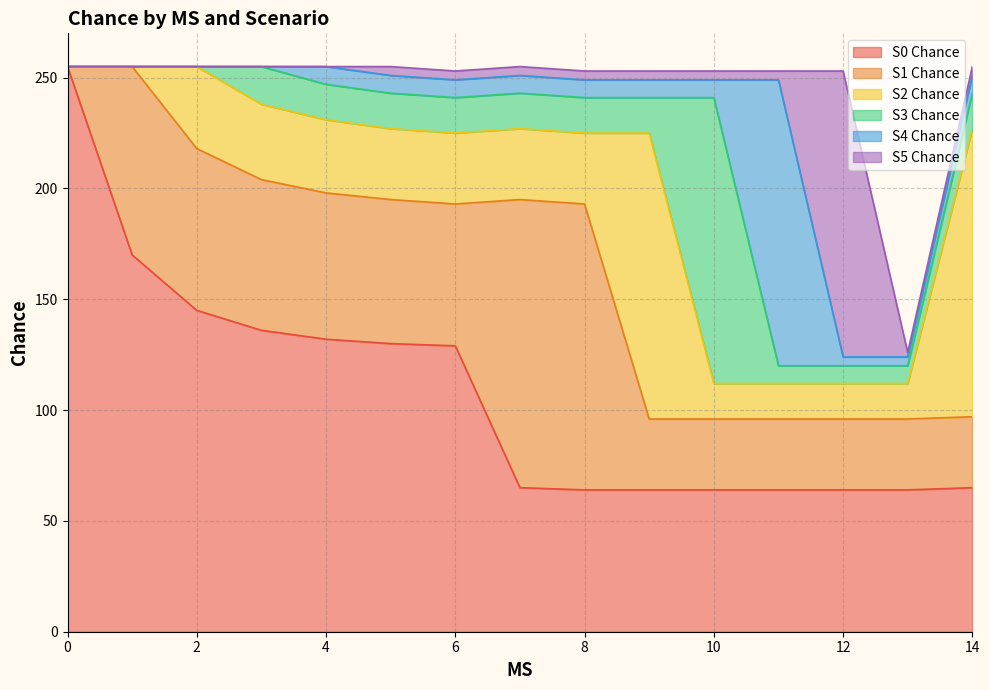

Does the chart have visible grid lines?

Yes